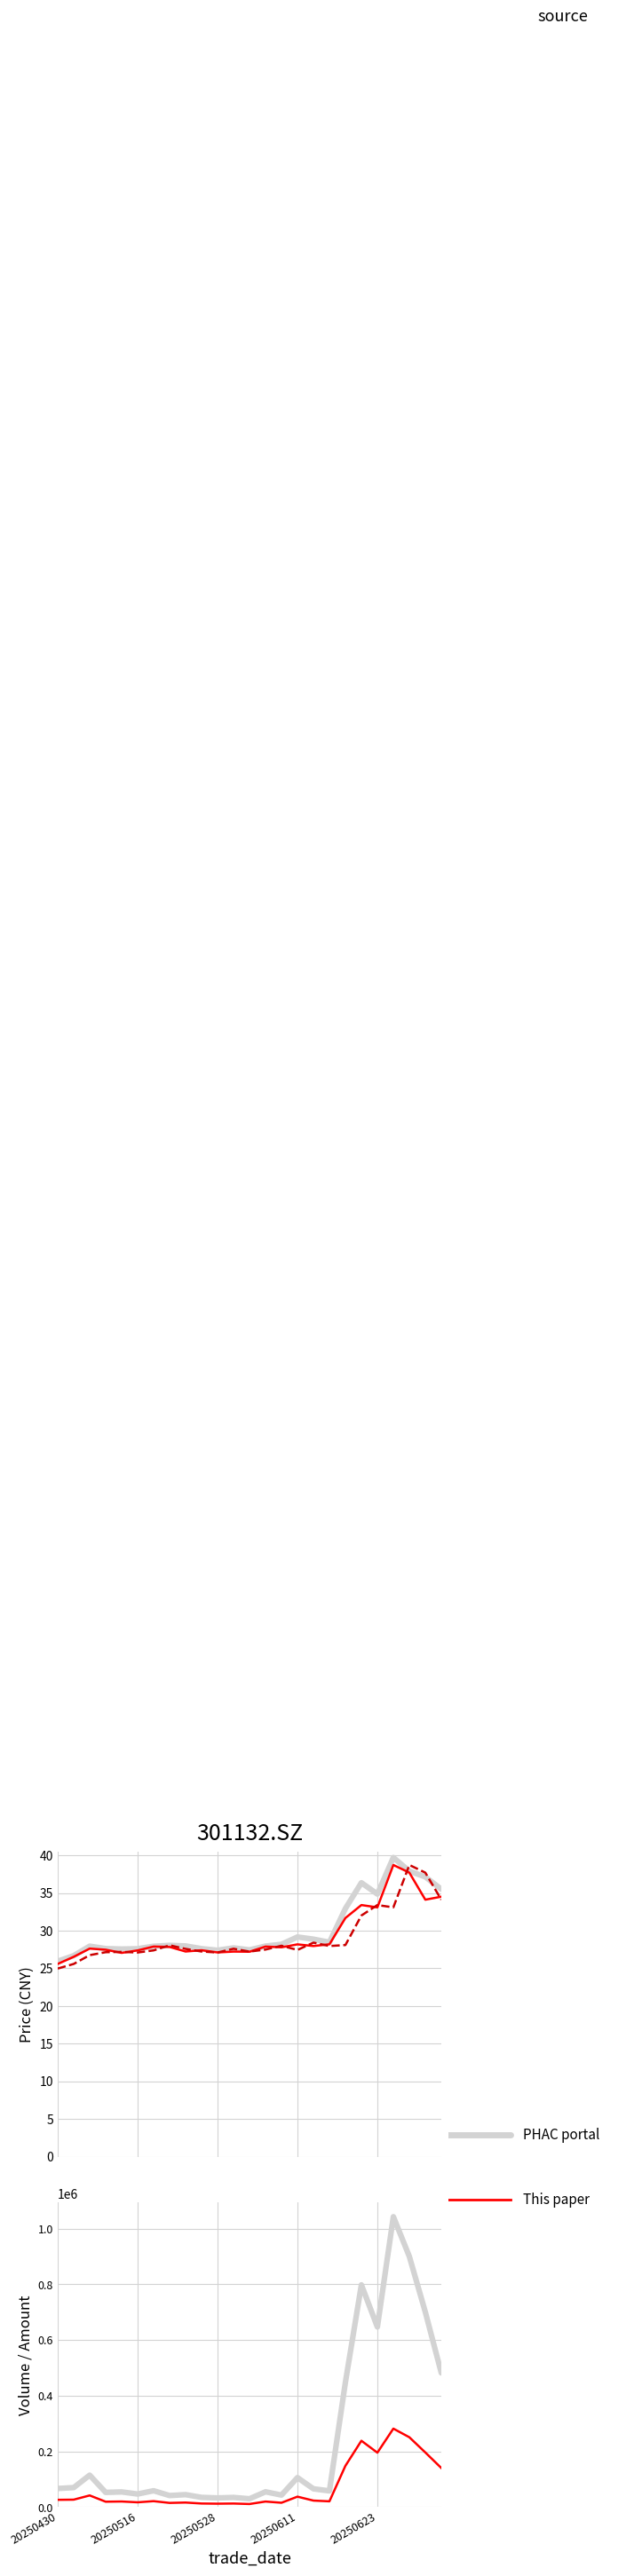

True or false: amount and vol intersect in this chart.

False